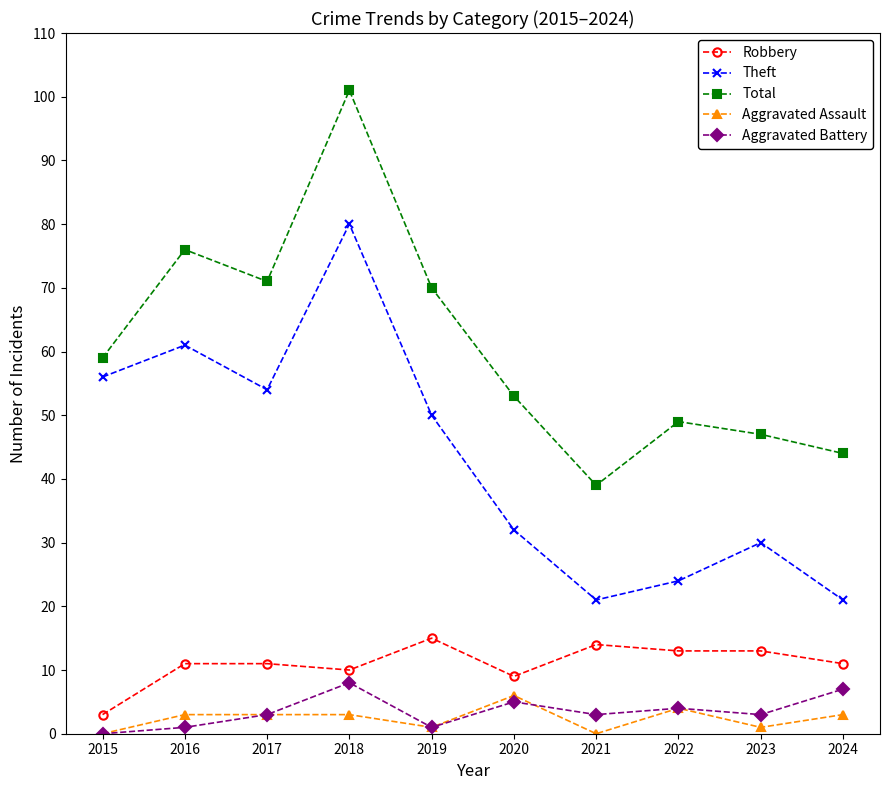

Where is the first local maximum for Total?

2016